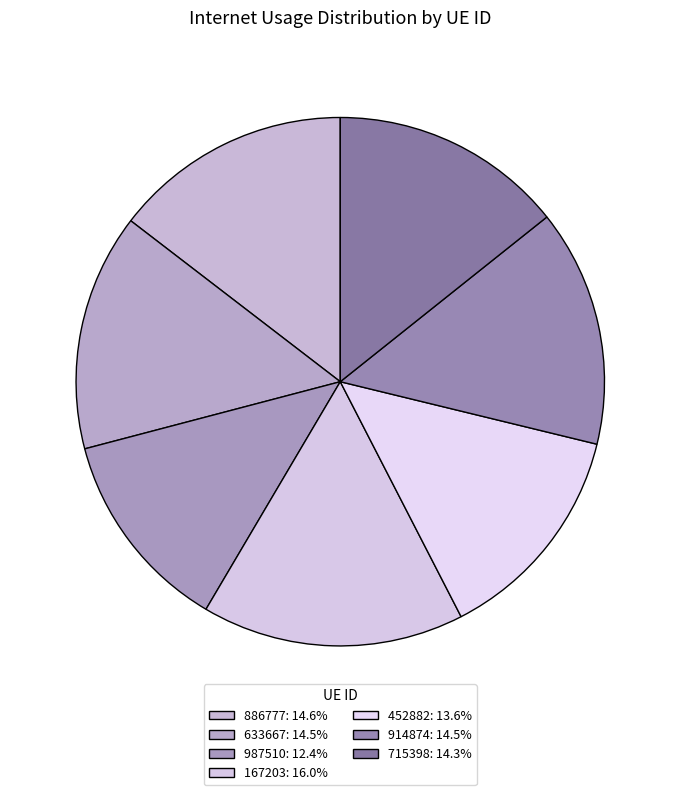

How many slices are in this pie chart?

7